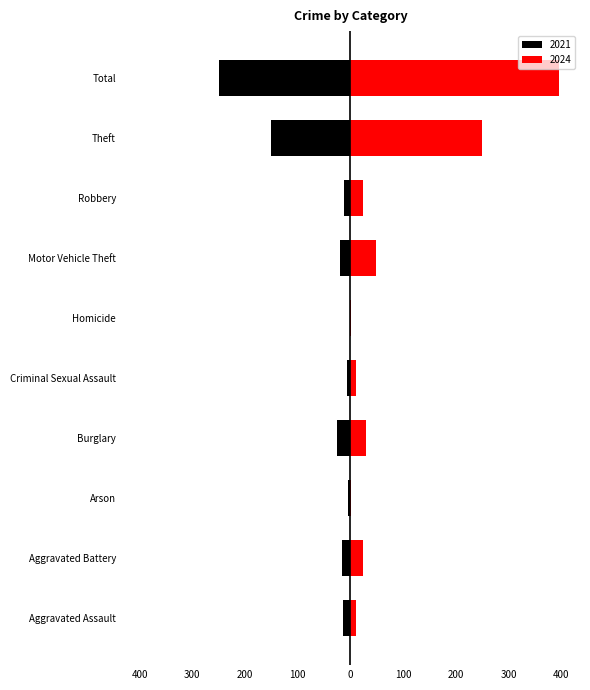

The value of 2021 at Aggravated Assault is -15. True or false?

True